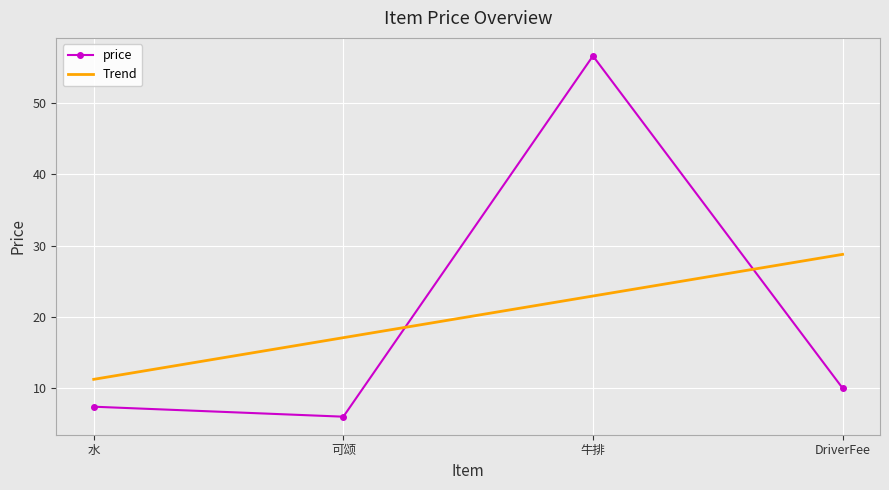

Count the number of categories in the chart.

4